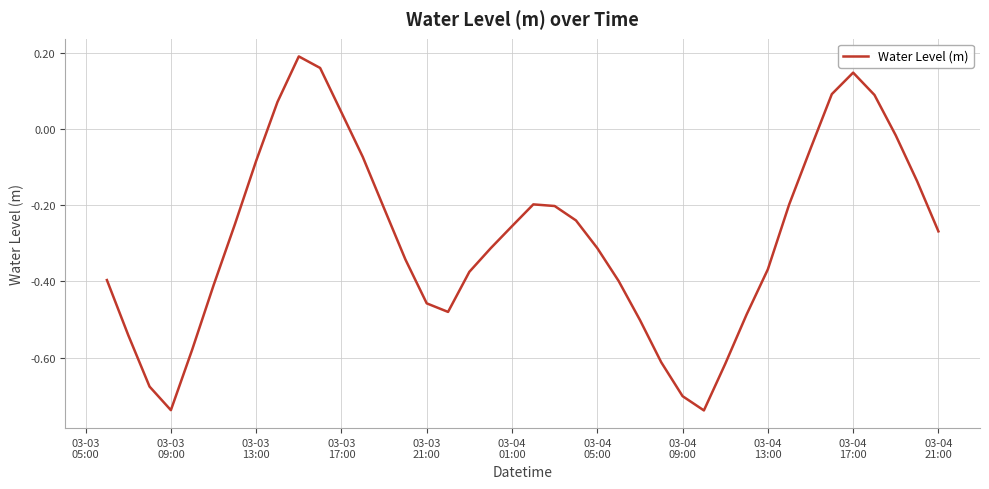

What is the difference between the maximum and minimum values?

0.9